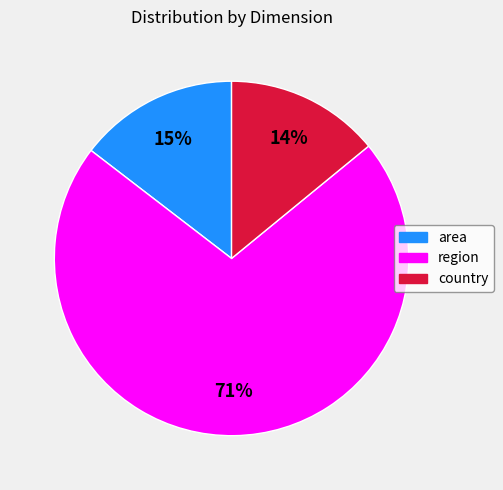

What is the largest slice in the pie chart?

region